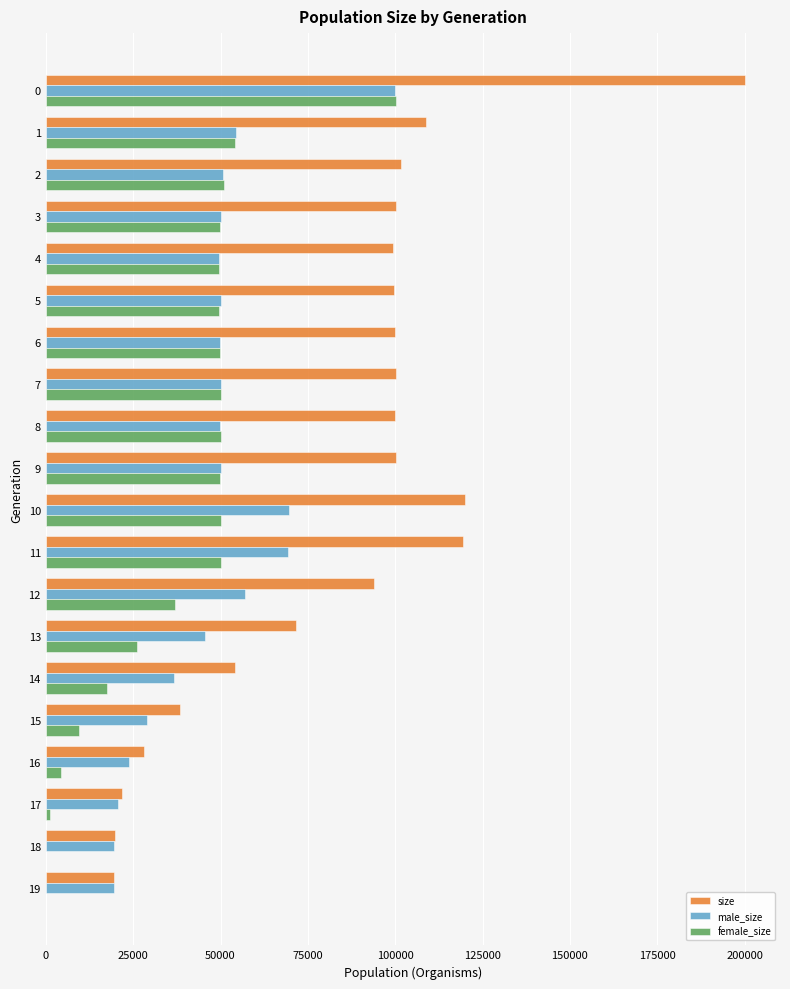

The value of male_size at 18 is 8197. True or false?

False